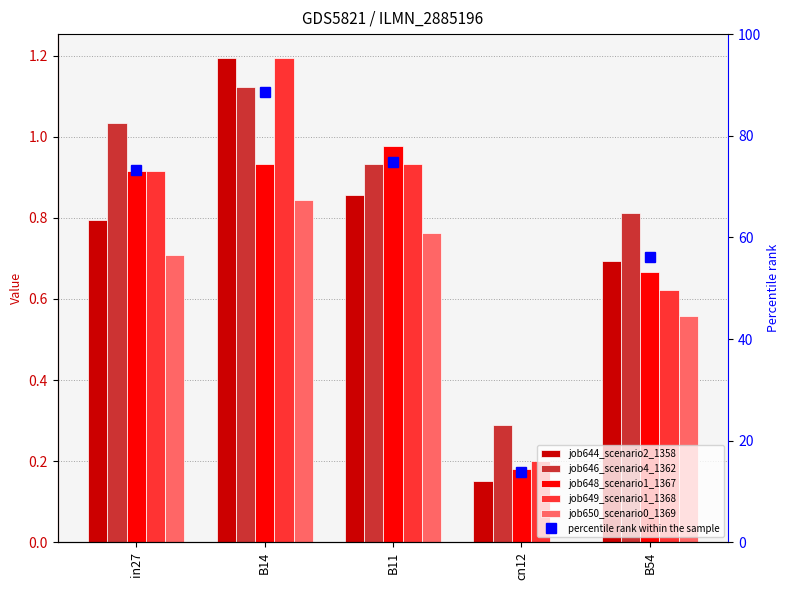

Rank the series at B54 from highest to lowest value.

percentile rank within the sample, job646_scenario4_1362, job644_scenario2_1358, job648_scenario1_1367, job649_scenario1_1368, job650_scenario0_1369